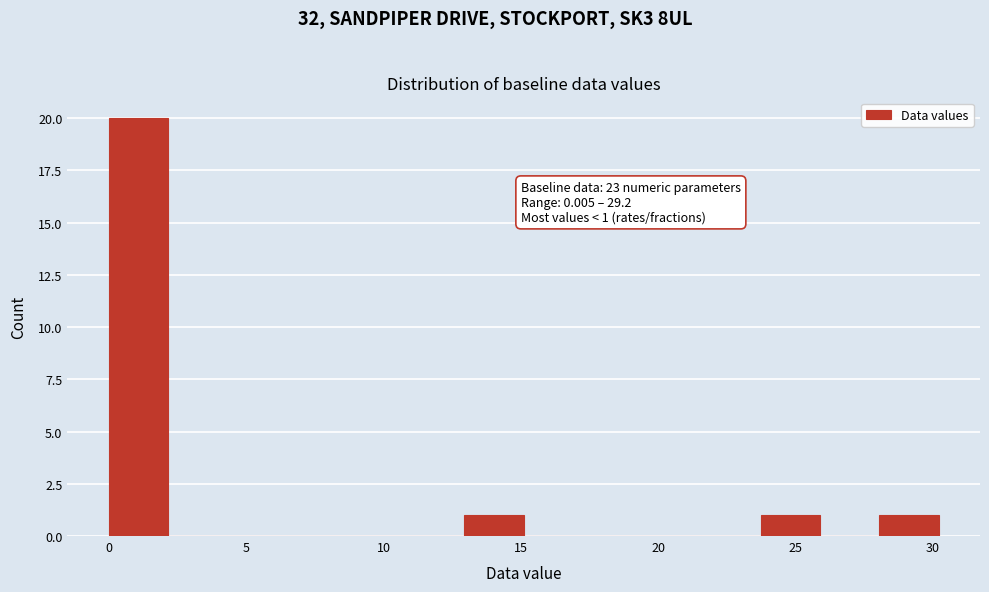

Which range on the x-axis has the tallest bar?

0.0 to 2.0